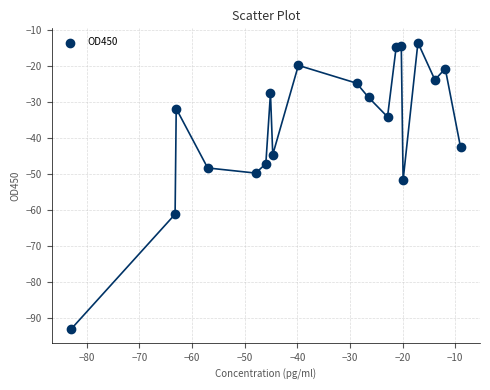

What Y value in the scatter plot is closest to -53?

-51.8